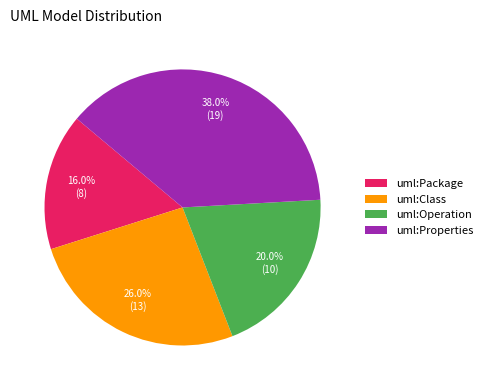

True or false: uml:Class accounts for 37% of the total.

False